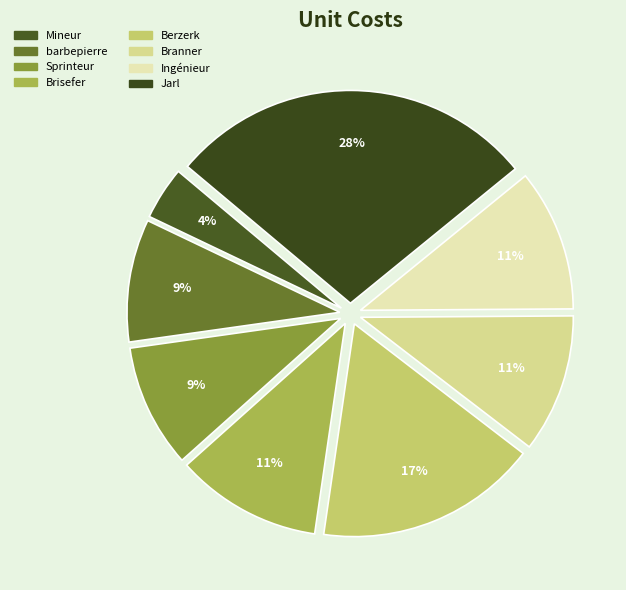

Does any single category account for the majority?

No